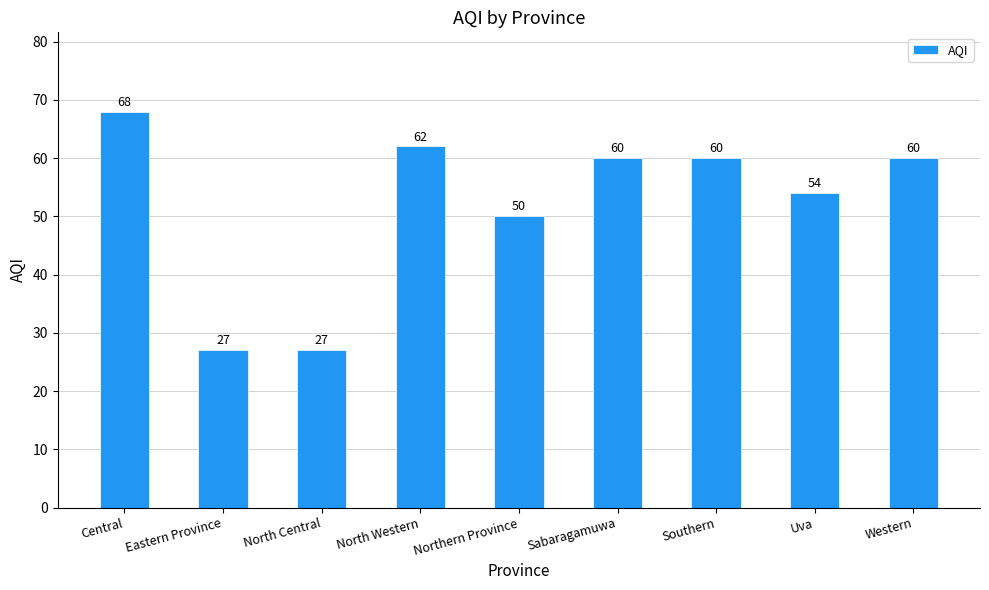

Are the bars grouped side by side (vs. stacked)?

No